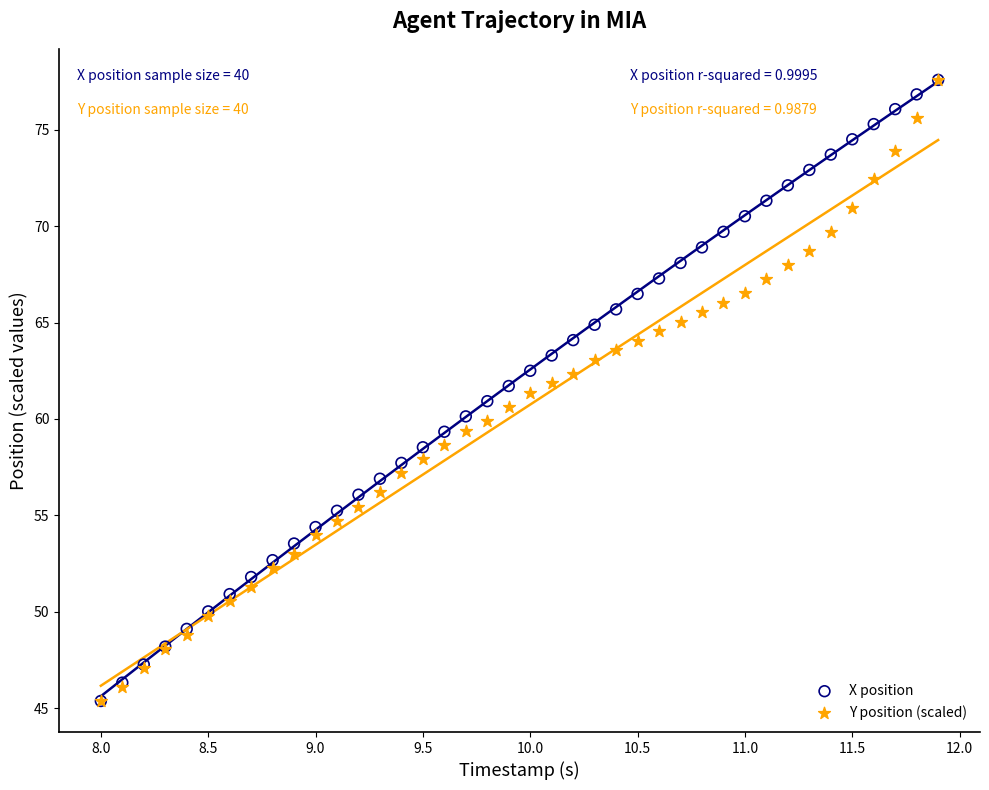

What are all the series names shown in the legend?

X position, Y position (scaled)